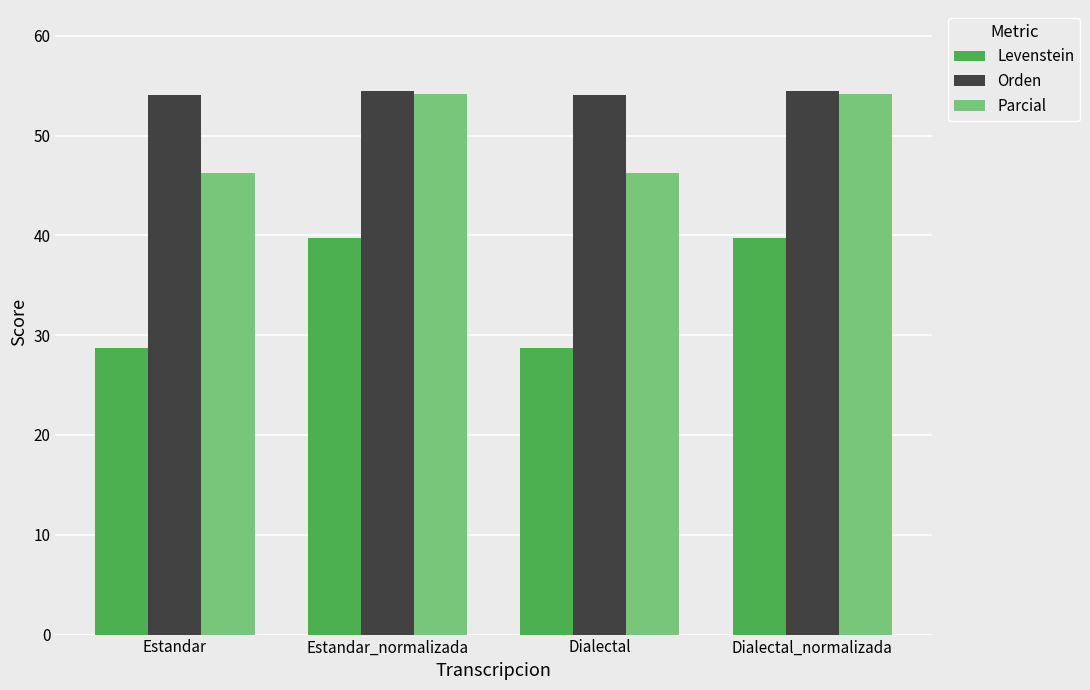

What are all the series names shown in the legend?

Levenstein, Orden, Parcial